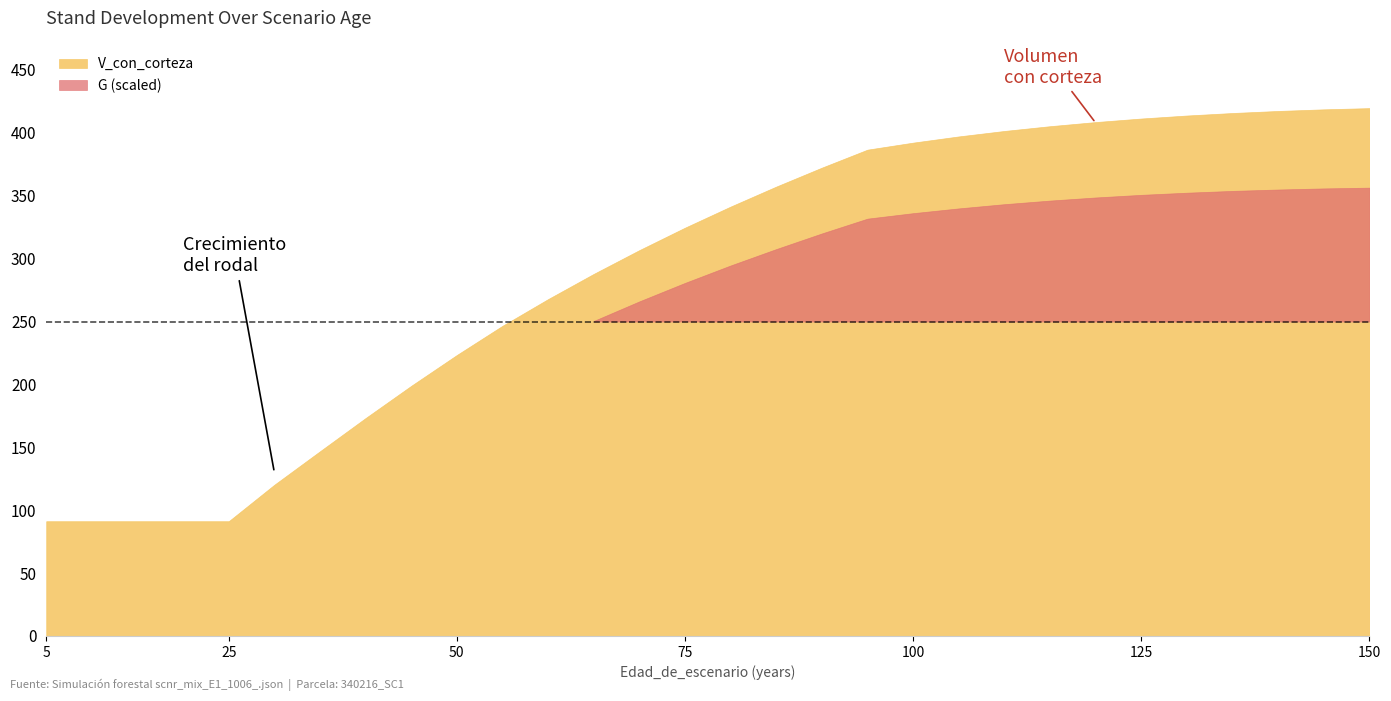

True or false: G and V_con_corteza intersect in this chart.

False